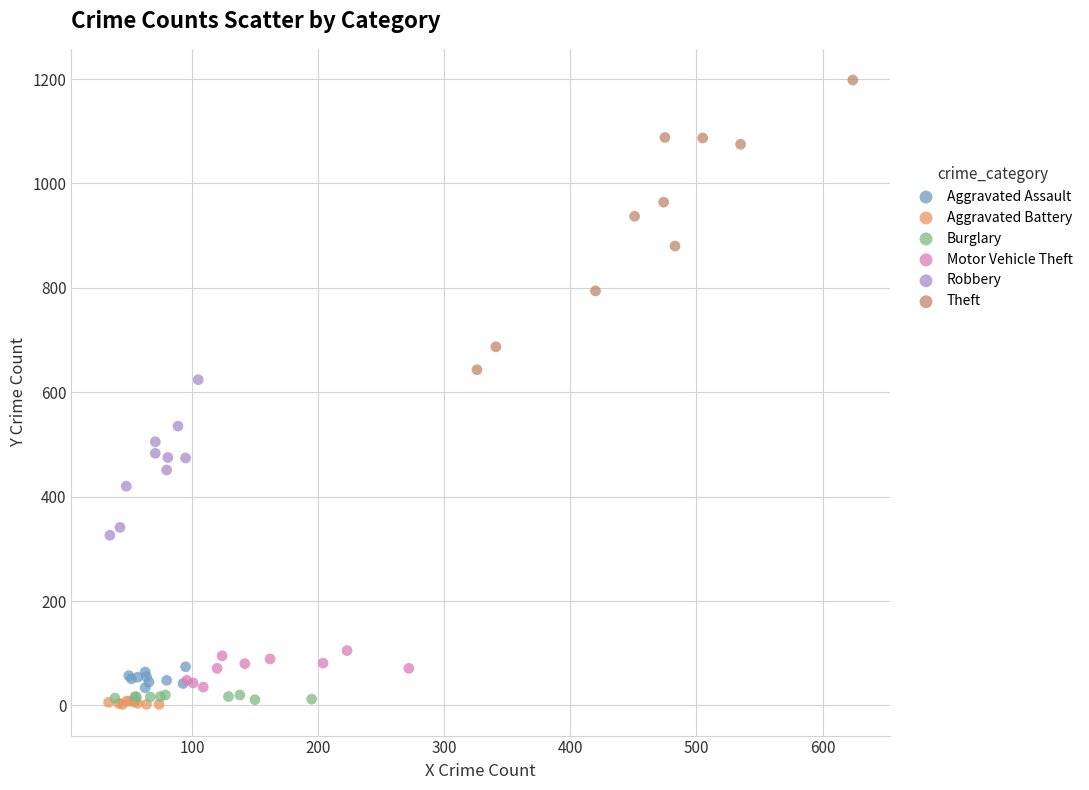

What are all the series names shown in the legend?

Aggravated Assault, Aggravated Battery, Burglary, Motor Vehicle Theft, Robbery, Theft